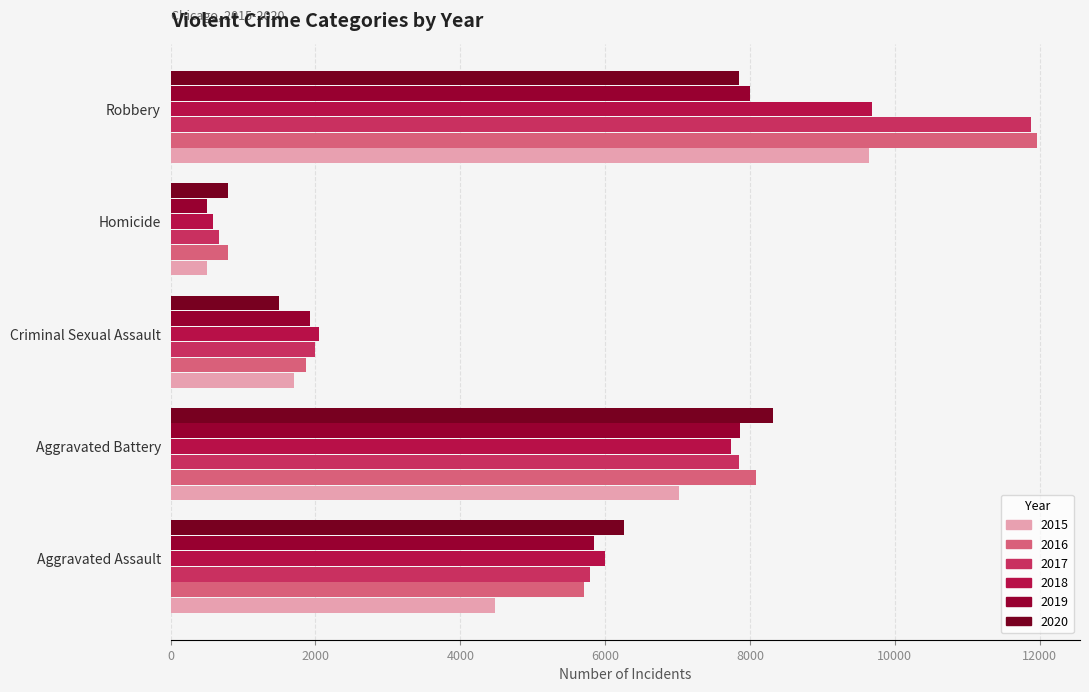

Which category has the highest value in the 2016 series?

Robbery